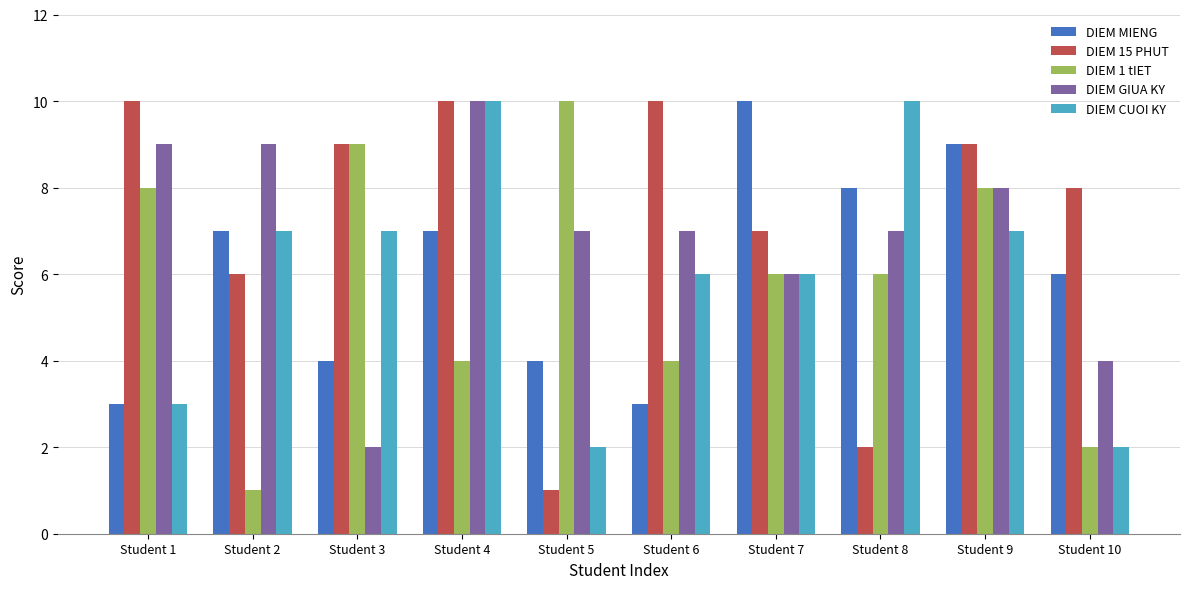

Is the value of DIEM MIENG at Student 5 greater than the value of DIEM GIUA KY at Student 5?

No